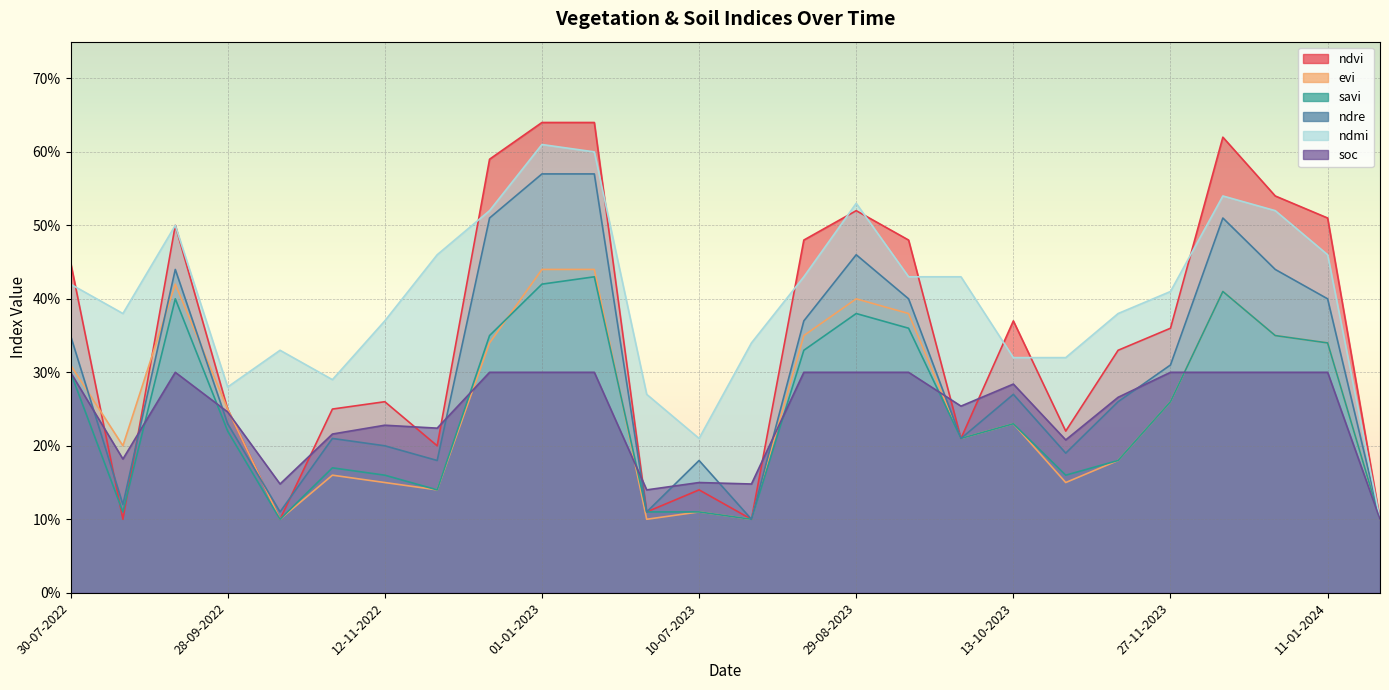

Is the value of savi at 13-09-2022 greater than the value of ndmi at 24-08-2022?

Yes